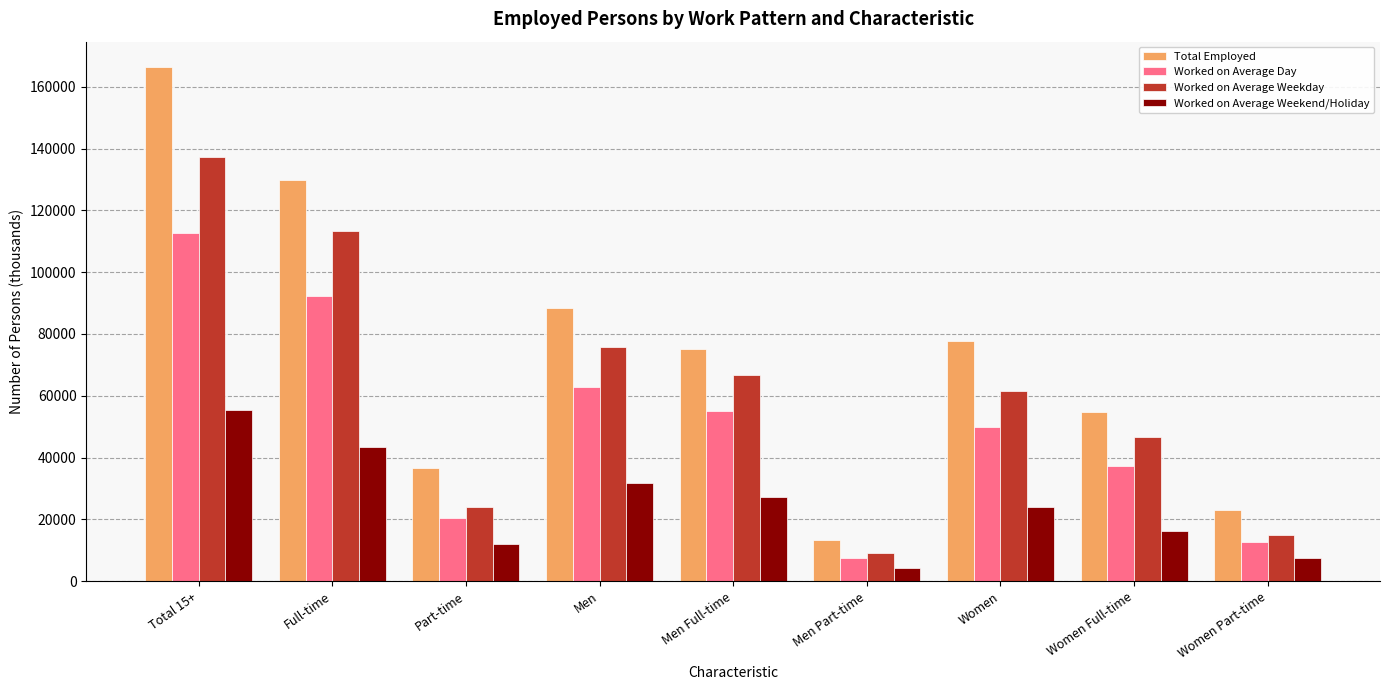

Reading left to right, what are all the values shown in this chart?

Total Employed: 166302	129758	36544	88481	75124	13357	77821	54634	23187
Worked on Average Day: 112700	92422	20278	62714	55194	7520	49987	37228	12759
Worked on Average Weekday: 137205	113286	23896	75678	66654	8964	61482	46605	14936
Worked on Average Weekend/Holiday: 55476	43569	11910	31628	27368	4289	23929	16325	7623